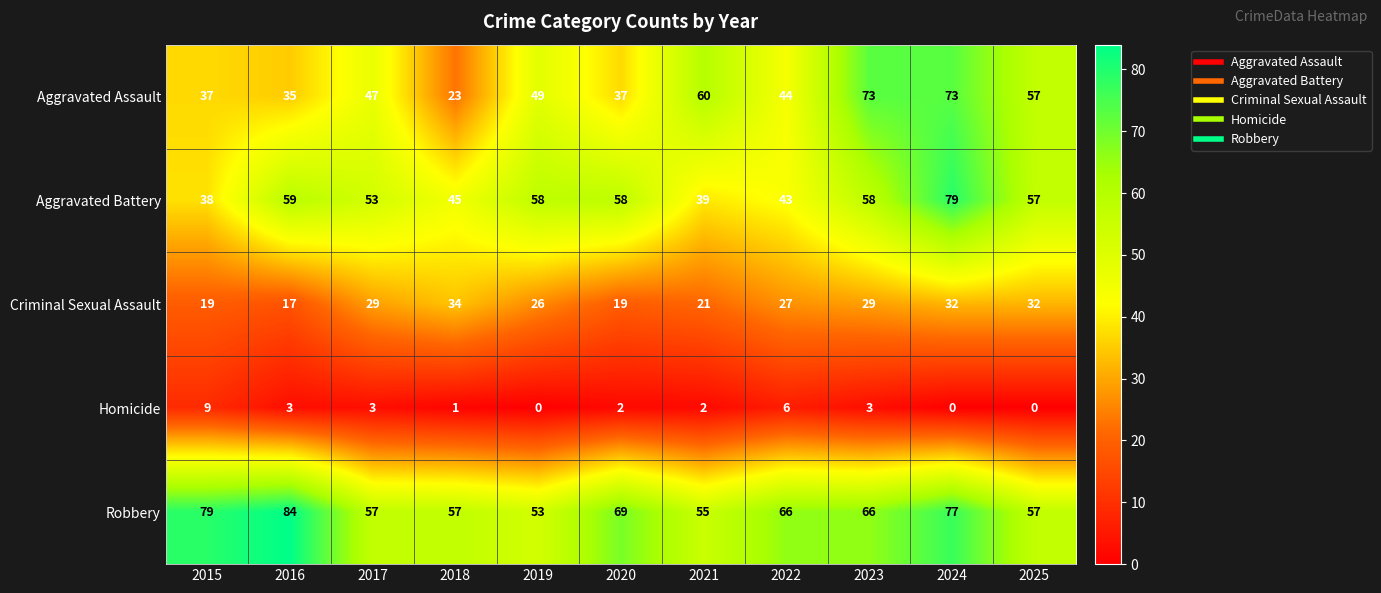

The value of Homicide at 2017 is 1. True or false?

False